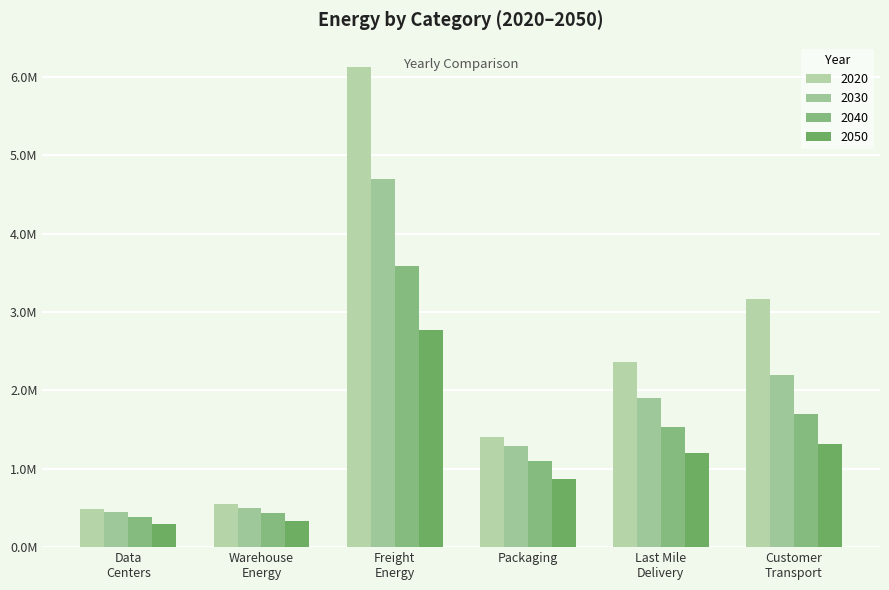

Are the bars grouped side by side (vs. stacked)?

Yes